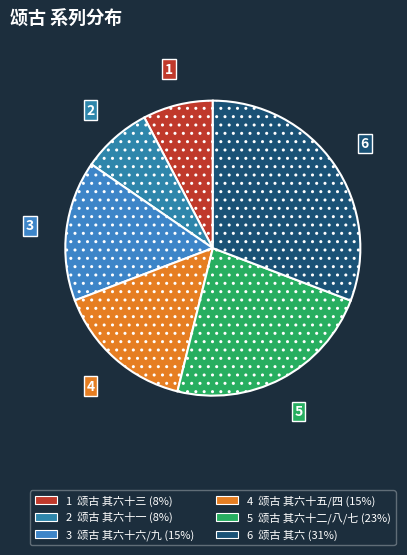

Is there any slice that represents more than half of the pie?

No